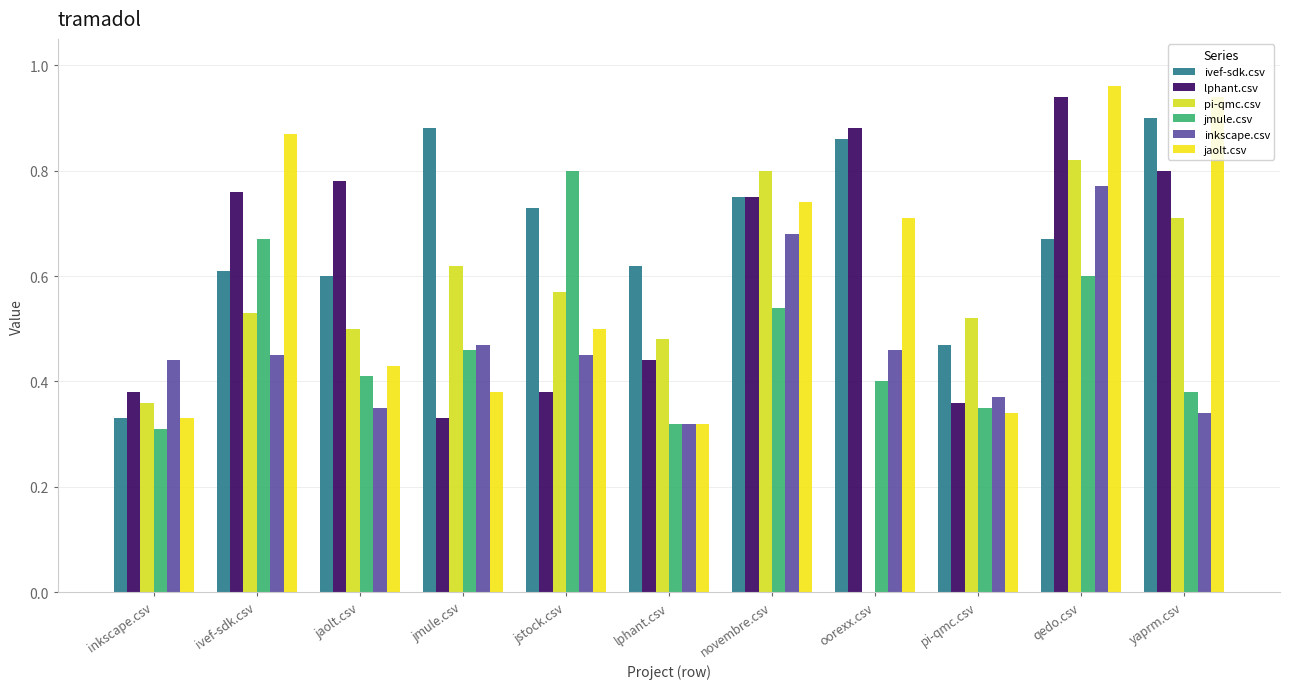

How many groups of bars are there?

11